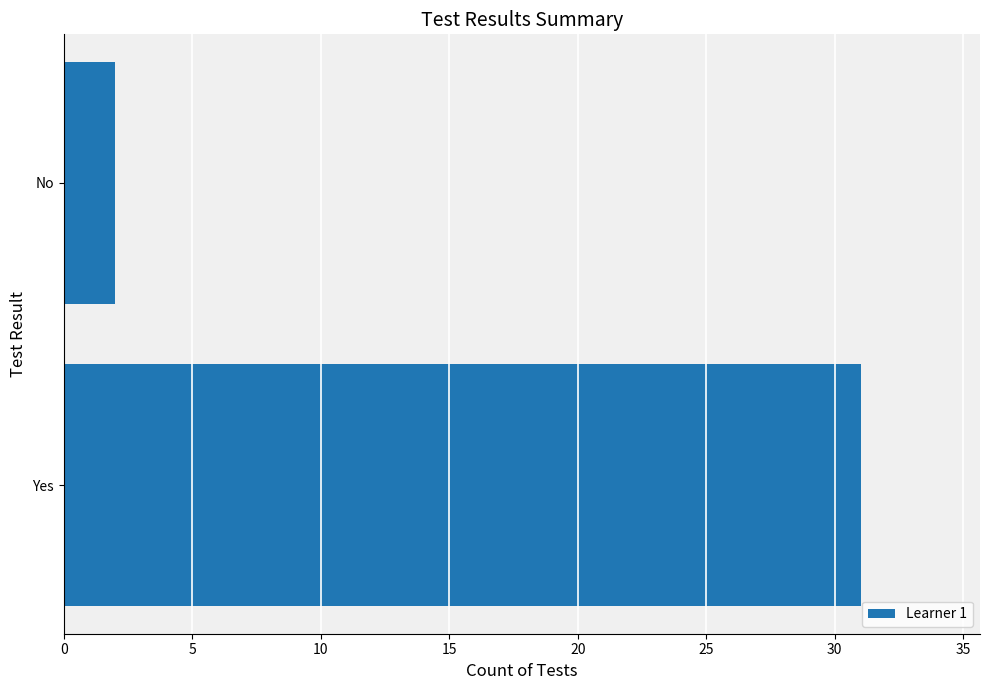

Reading bottom to top, what are all the values shown in this chart?

31	2